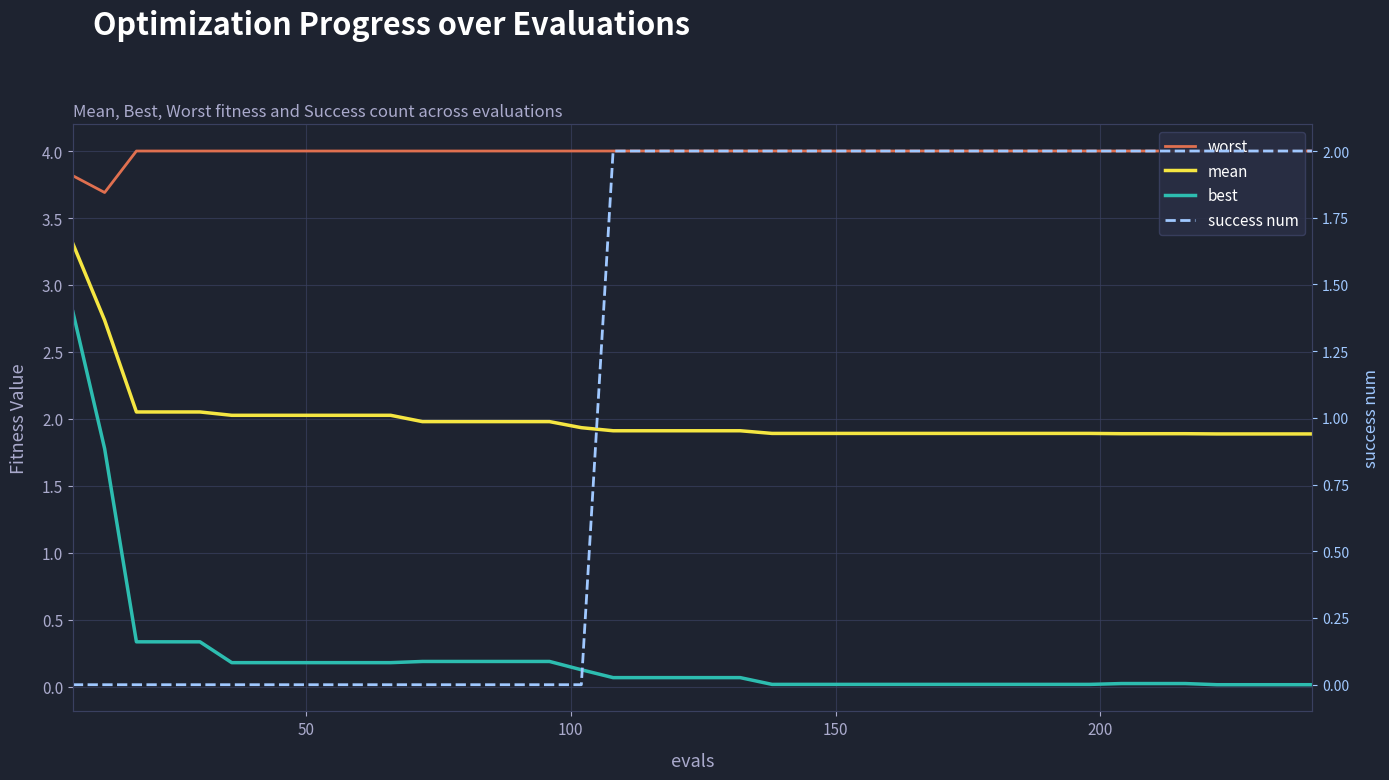

True or false: mean has more than 1 interior local peaks.

False